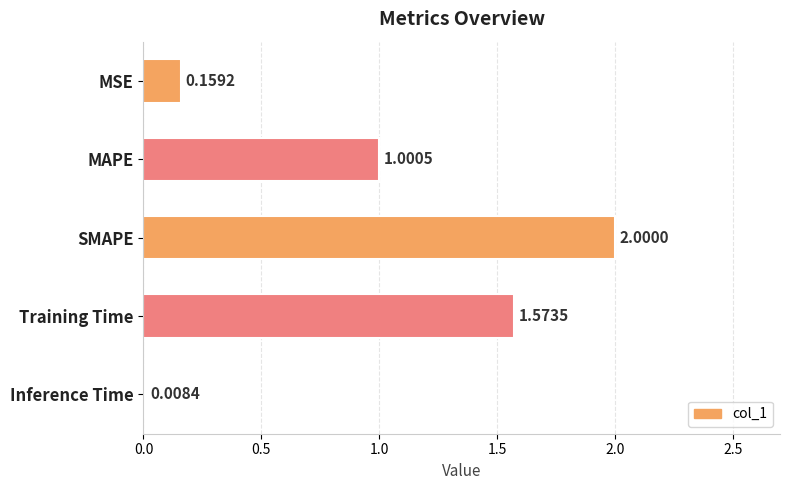

What is the sum of the values at SMAPE and Training Time?

3.6